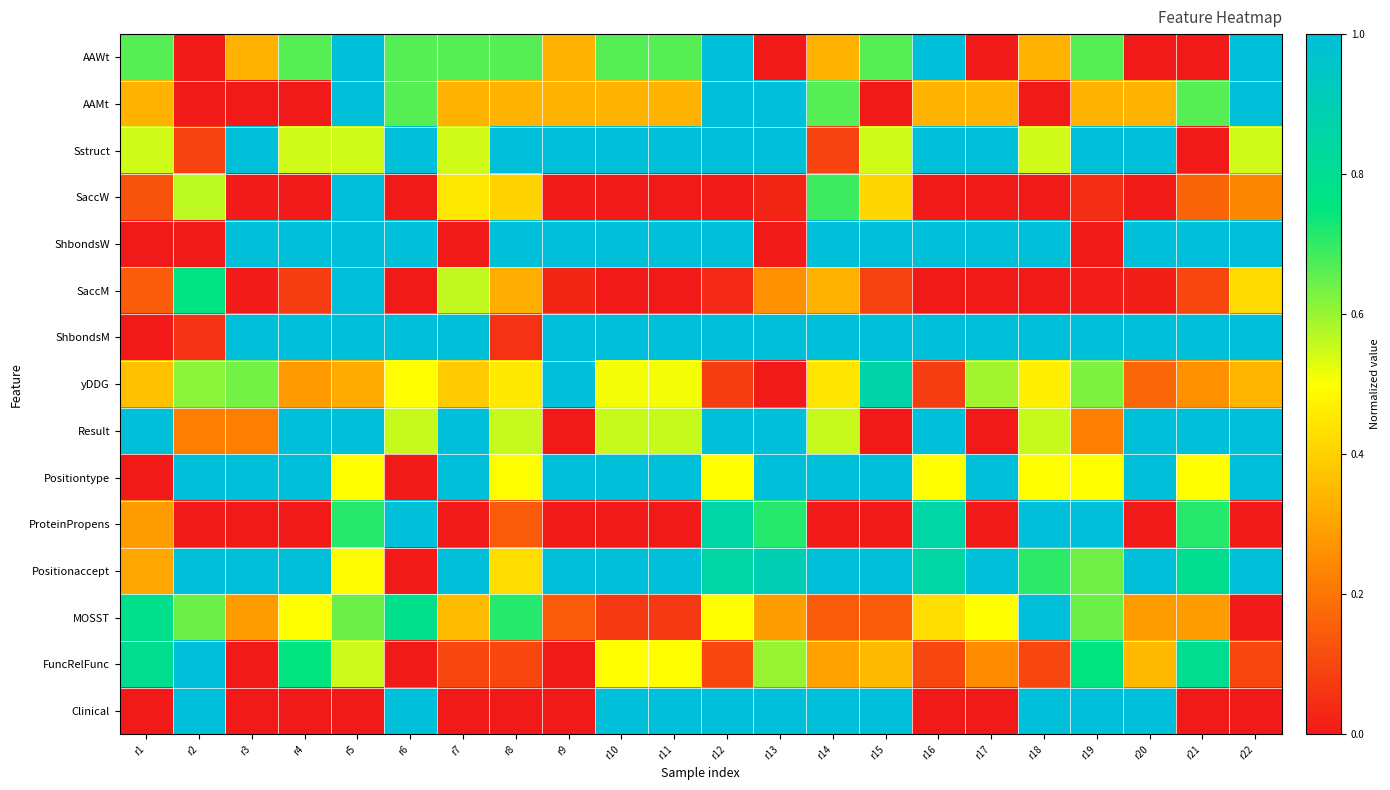

At how many categories does at least one series exceed 0?

22